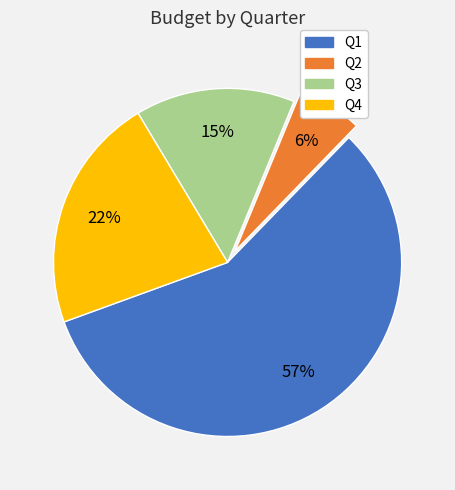

Does Q3 represent more than half of the total?

No